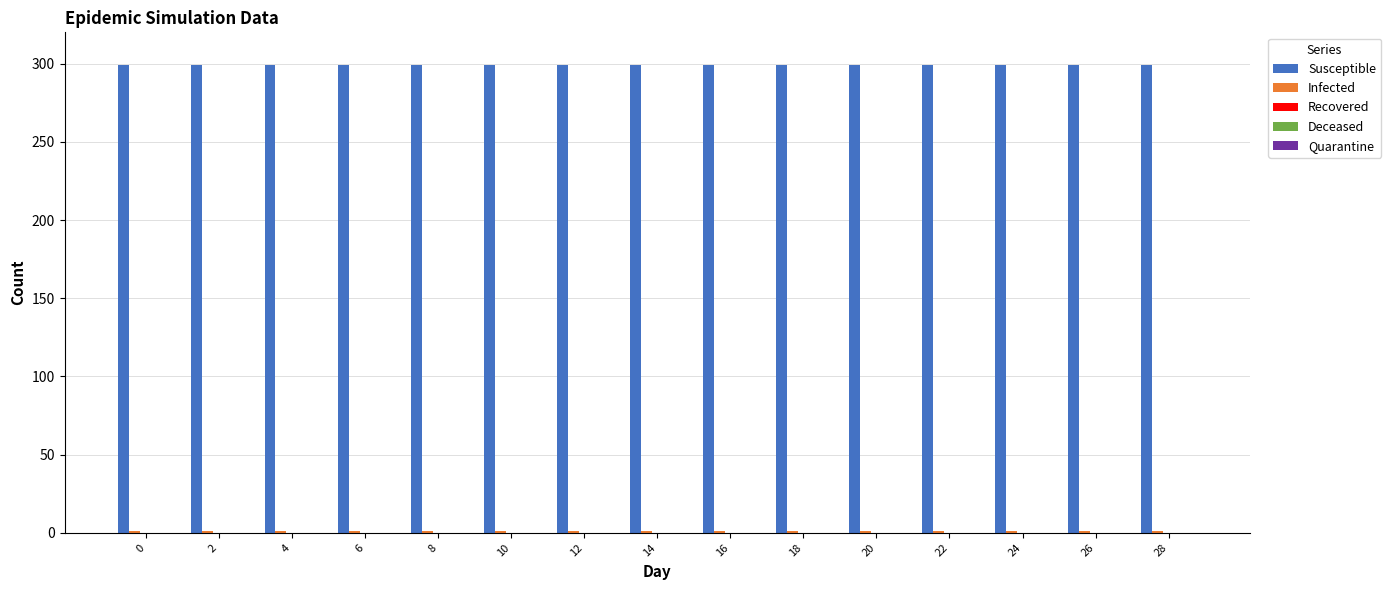

Does the chart contain stacked bars?

No